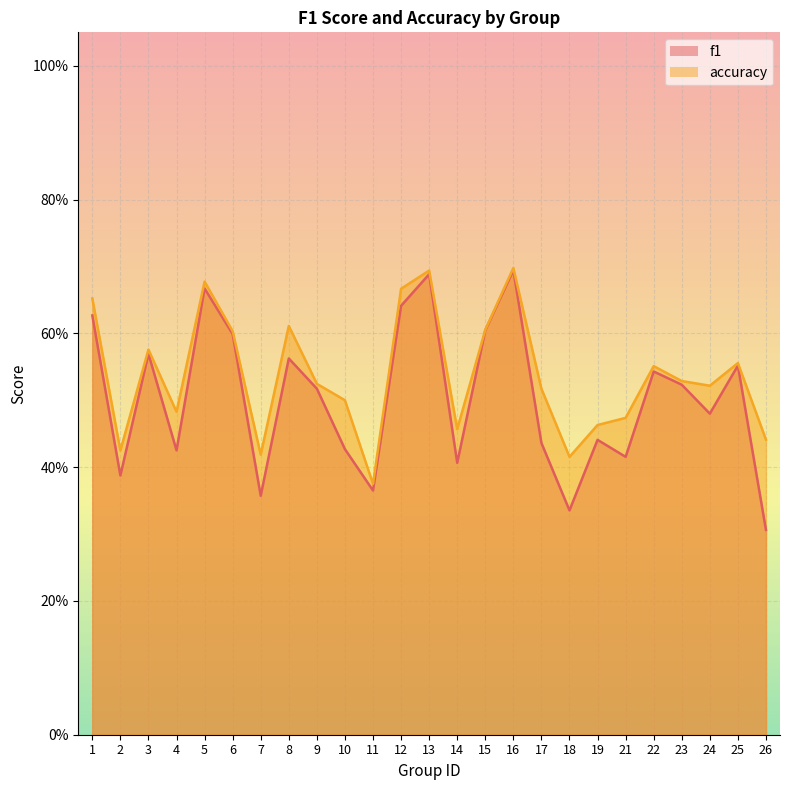

What is the value of the f1 point at the 5th from the left?

0.7